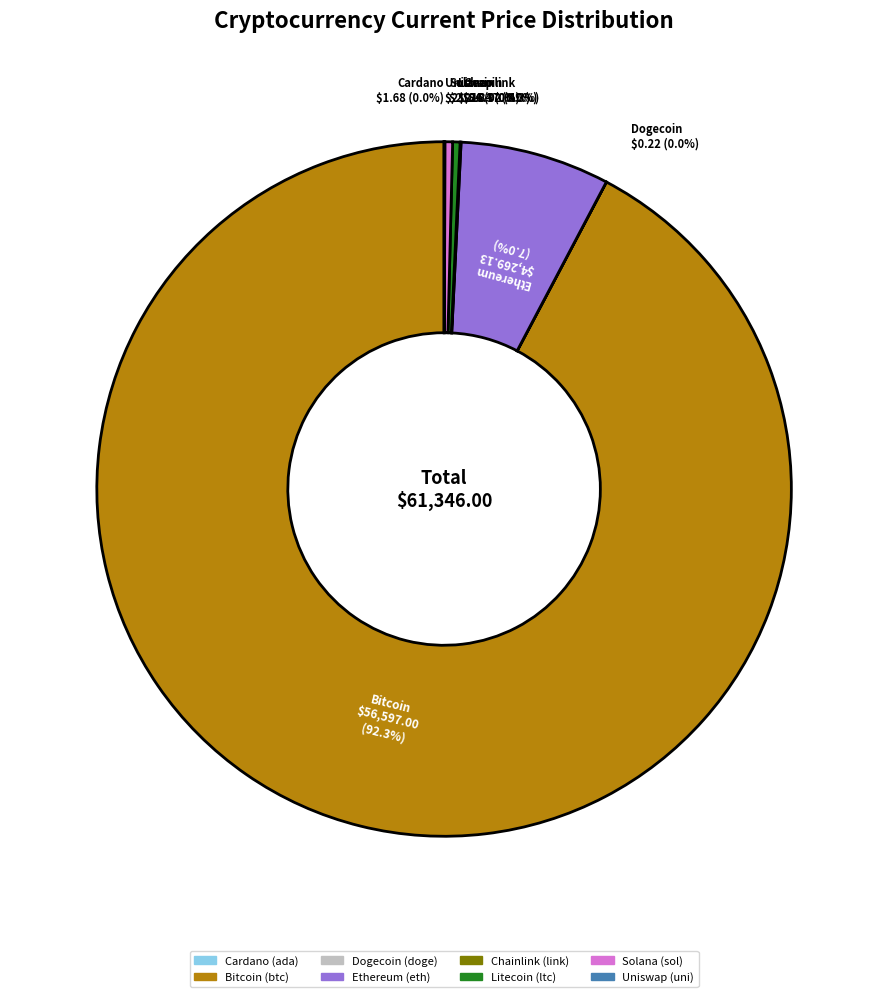

Is there a majority slice in this chart?

Yes